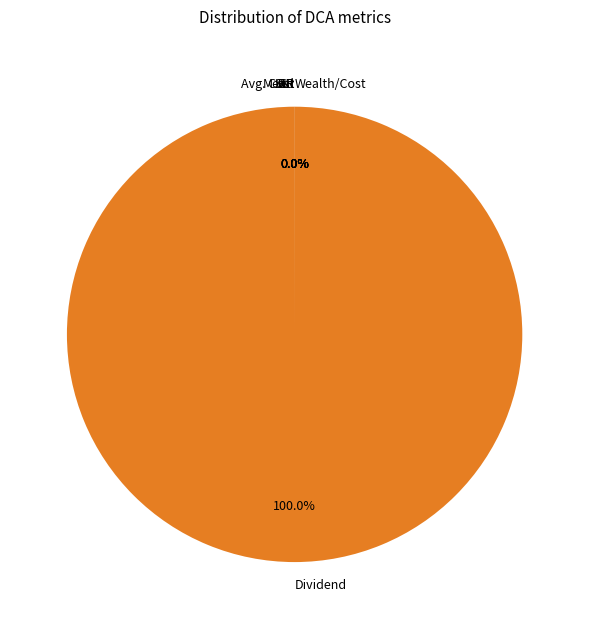

Which slice is the largest?

Dividend